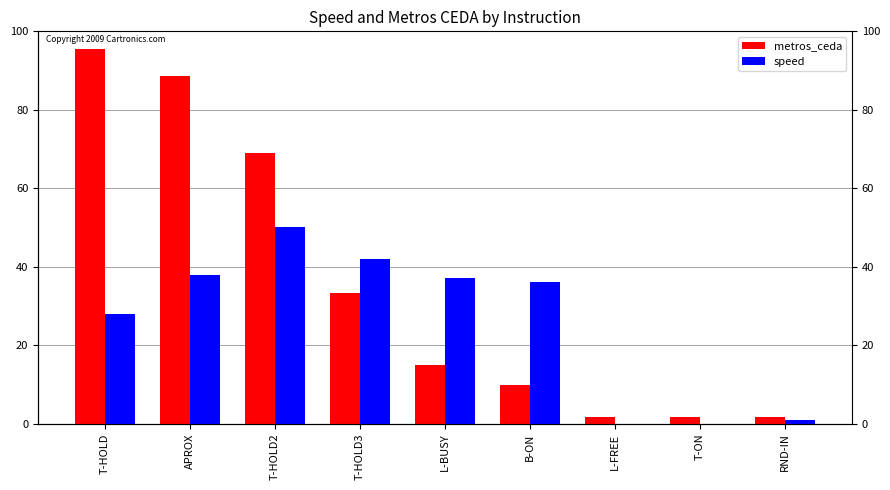

Are the bars grouped side by side (vs. stacked)?

Yes